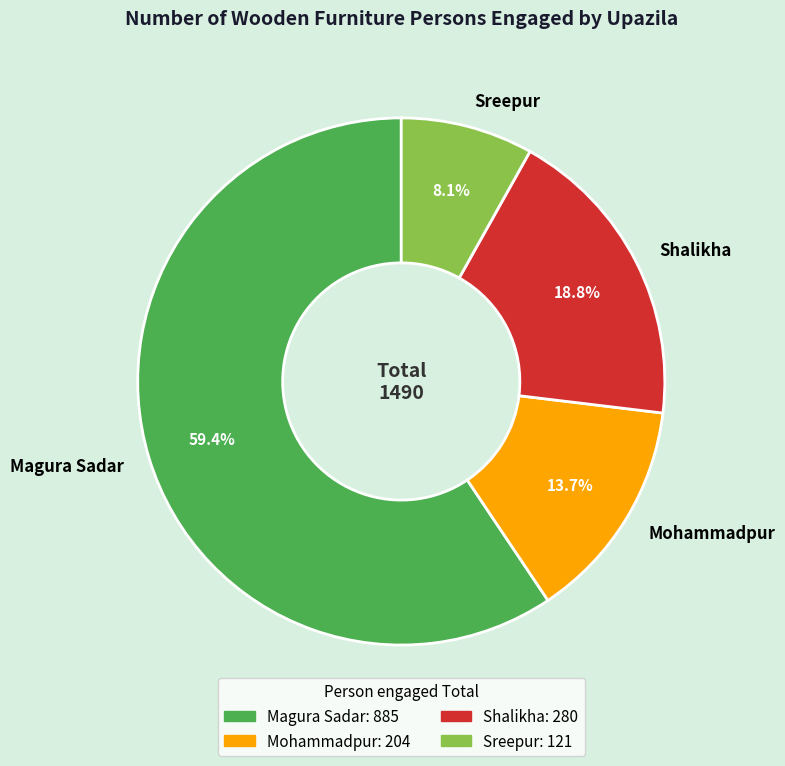

Count the number of slices in the pie.

4